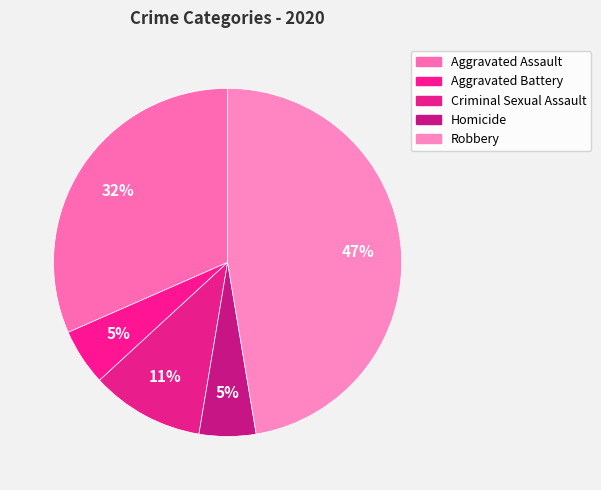

How many segments does this pie chart have?

5